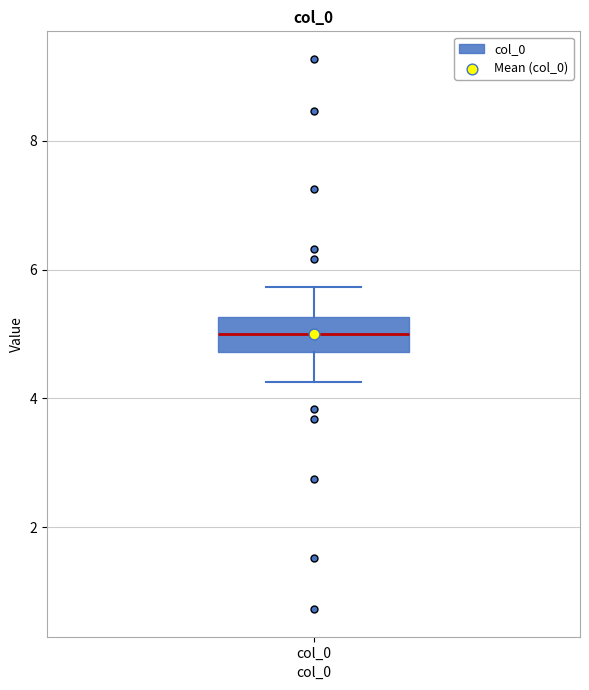

Transcribe this box plot: give where the median line is, the range the box spans, and where the two whiskers end, as read against the y-axis. The values are not printed on the chart, so give them approximately, as read against the axis.

median 5.0, box 4.8 to 5.2, whiskers 4.2 to 5.8